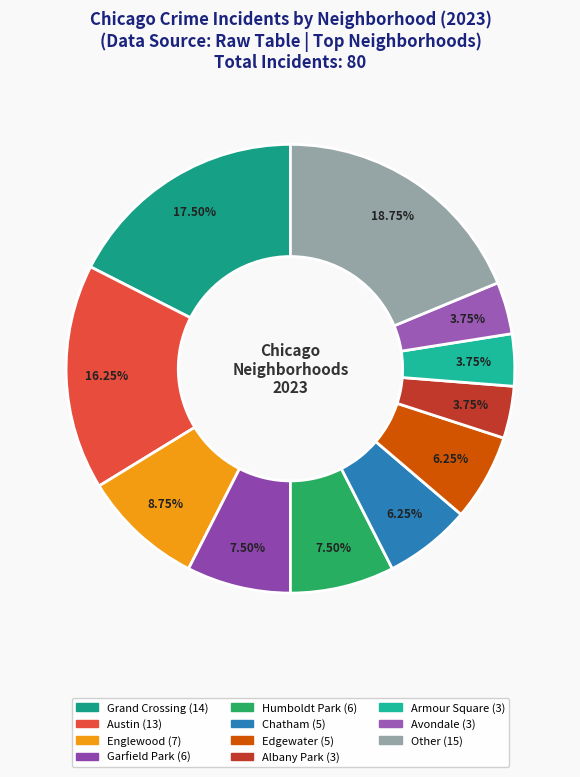

Count the number of slices in the pie.

11